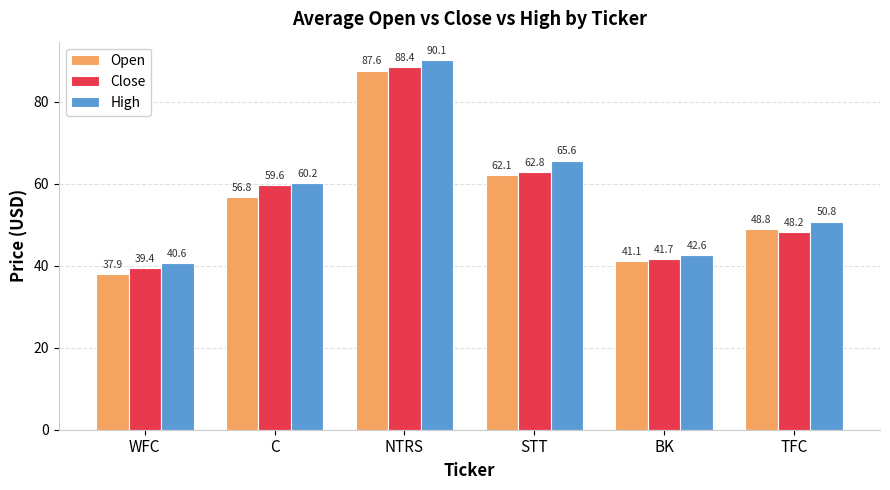

Where is Close nearest to the value 63?

STT